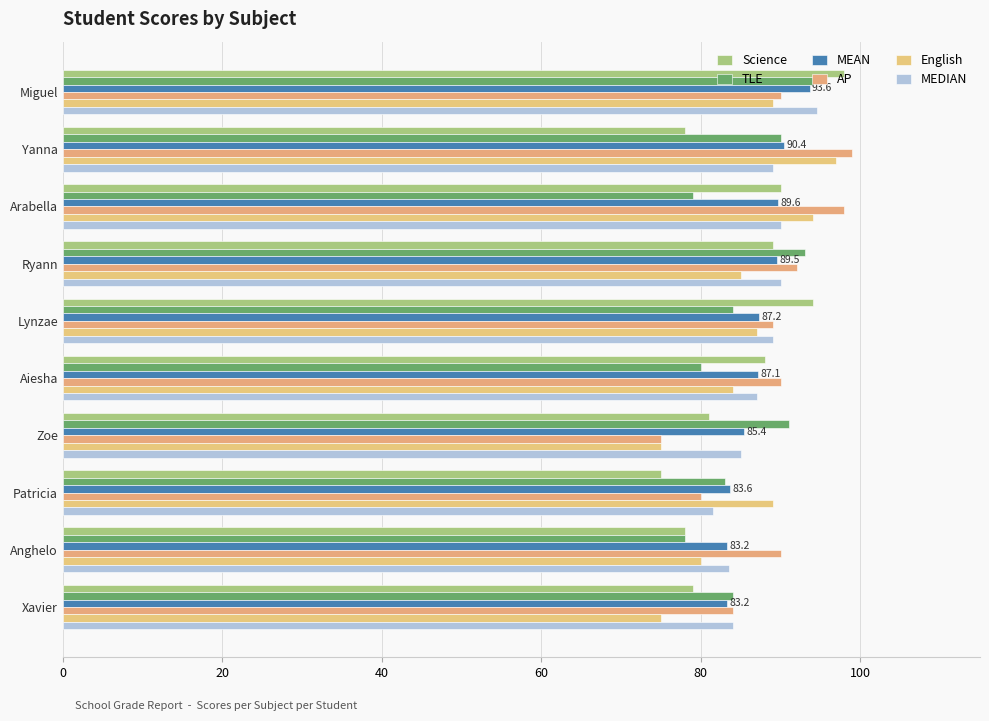

How many values in the MEDIAN series are below 89?

5